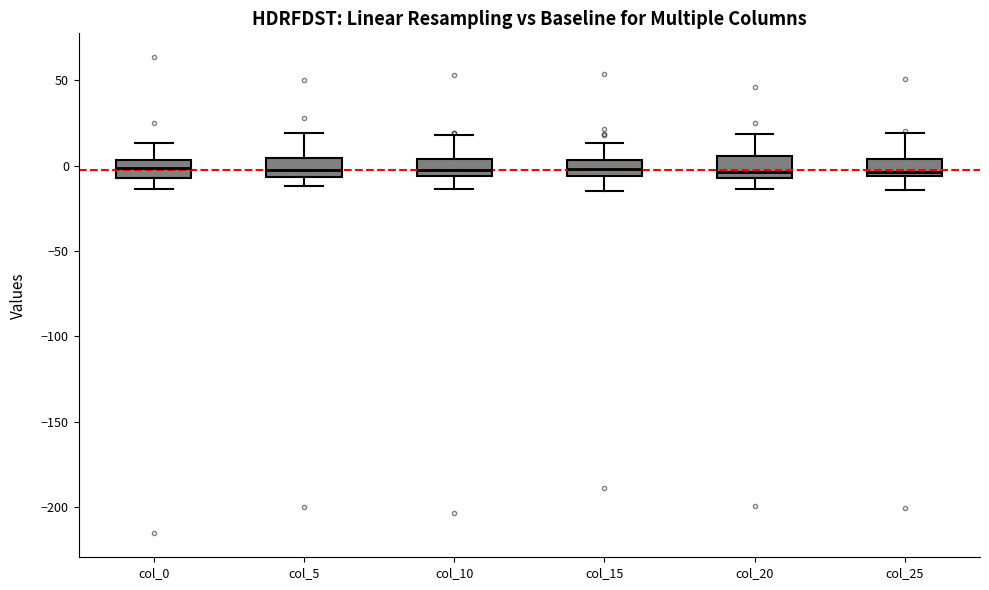

Where is the lower edge of the box for col_20 on the y-axis? The values are not printed on the chart, so give them approximately, as read against the axis.

-5